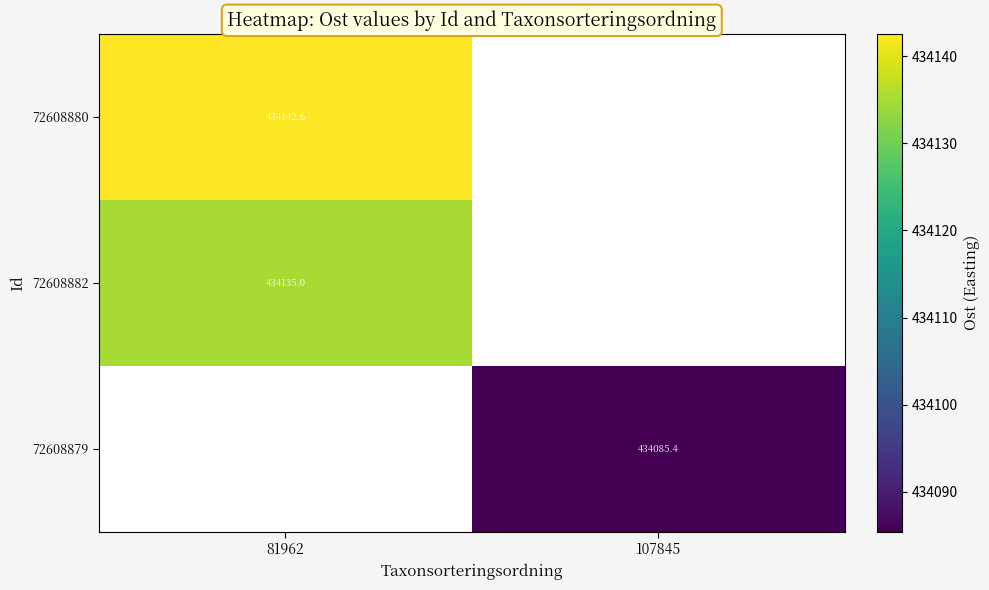

What is the highest value of the 72608882 series?

434135.0